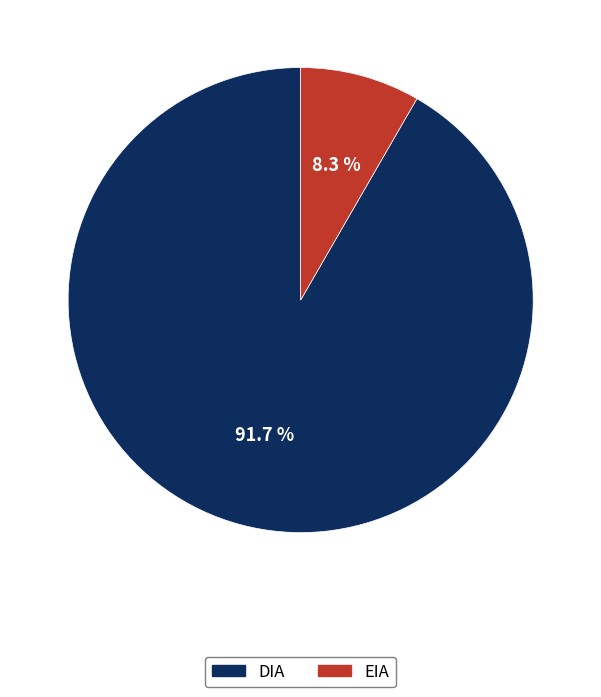

How many segments does this pie chart have?

2